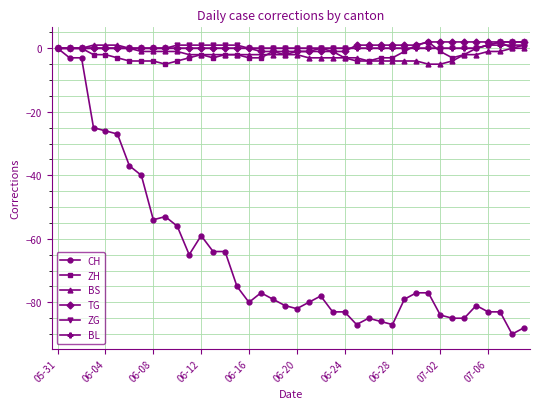

Does the chart have visible grid lines?

Yes